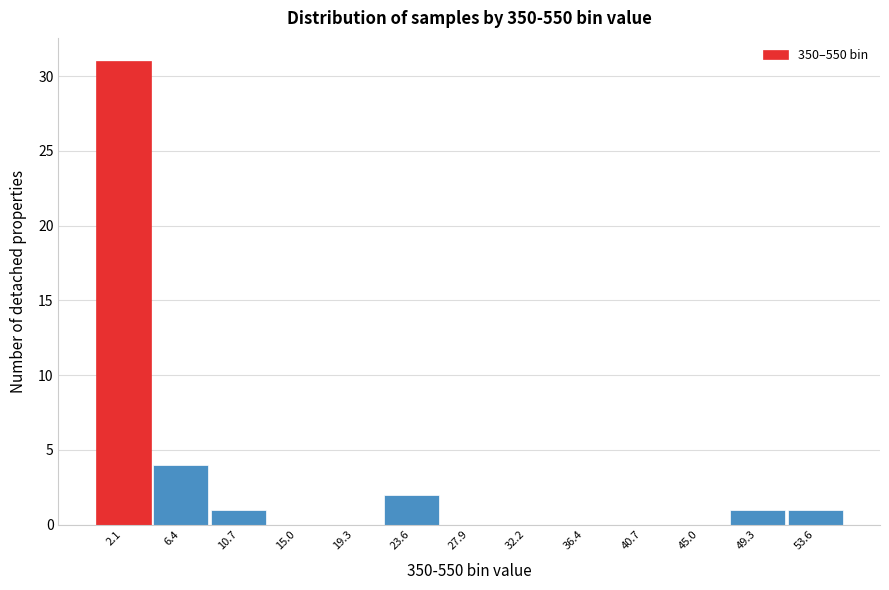

Over which range of the x-axis is the bar tallest?

0.0 to 4.5